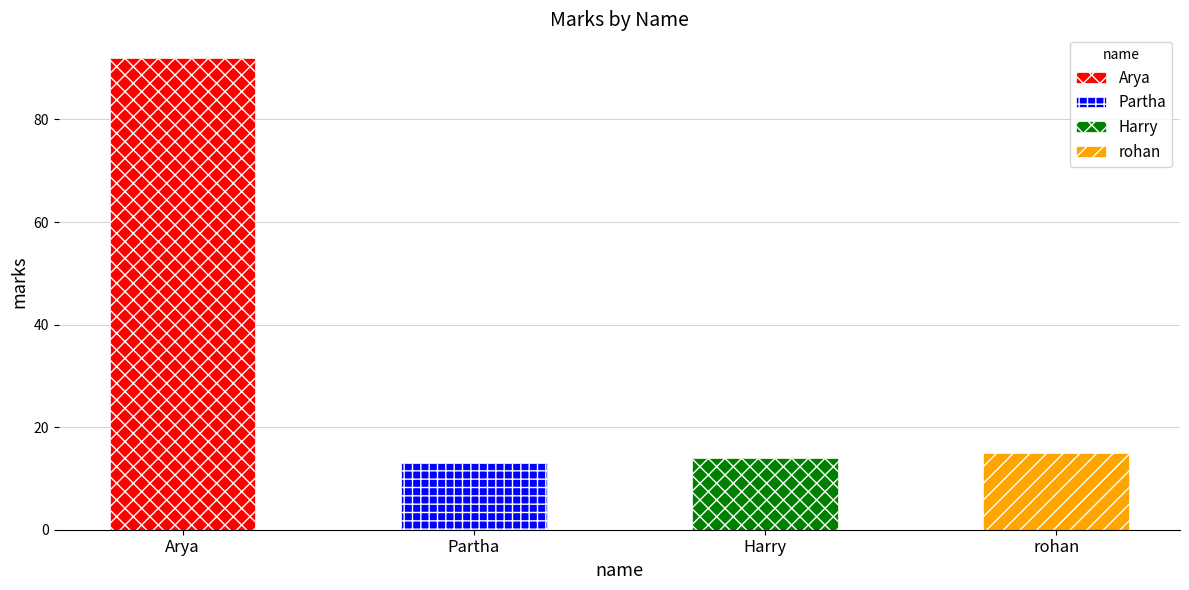

What is the difference between the maximum and minimum values?

79